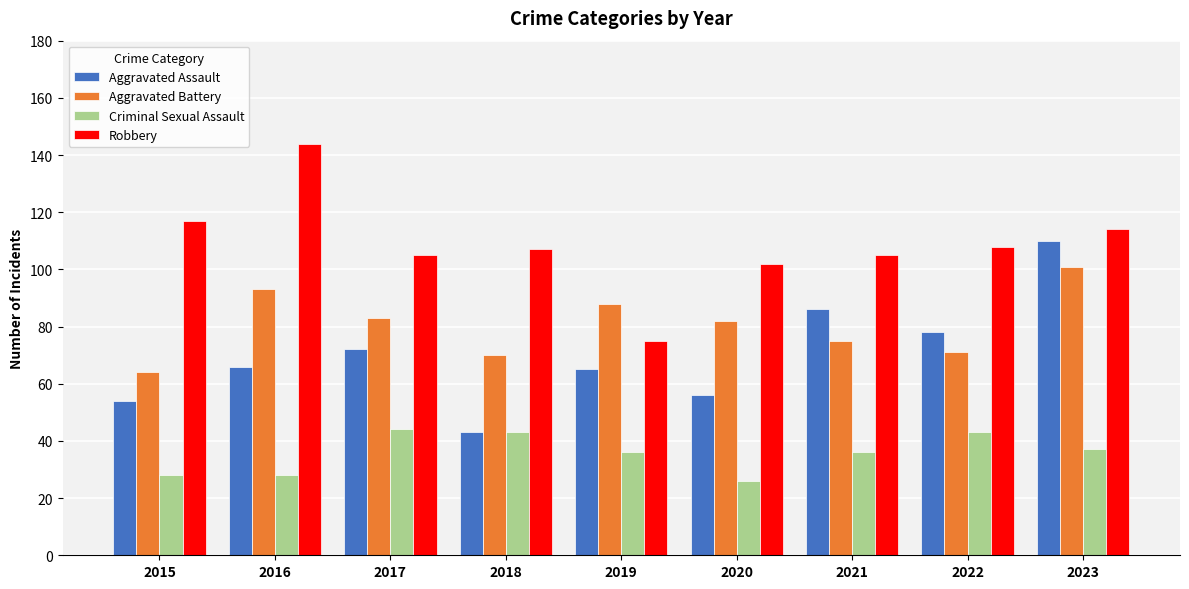

Reading right to left, what are all the values shown in this chart?

Aggravated Assault: 110	78	86	56	65	43	72	66	54
Aggravated Battery: 101	71	75	82	88	70	83	93	64
Criminal Sexual Assault: 37	43	36	26	36	43	44	28	28
Robbery: 114	108	105	102	75	107	105	144	117